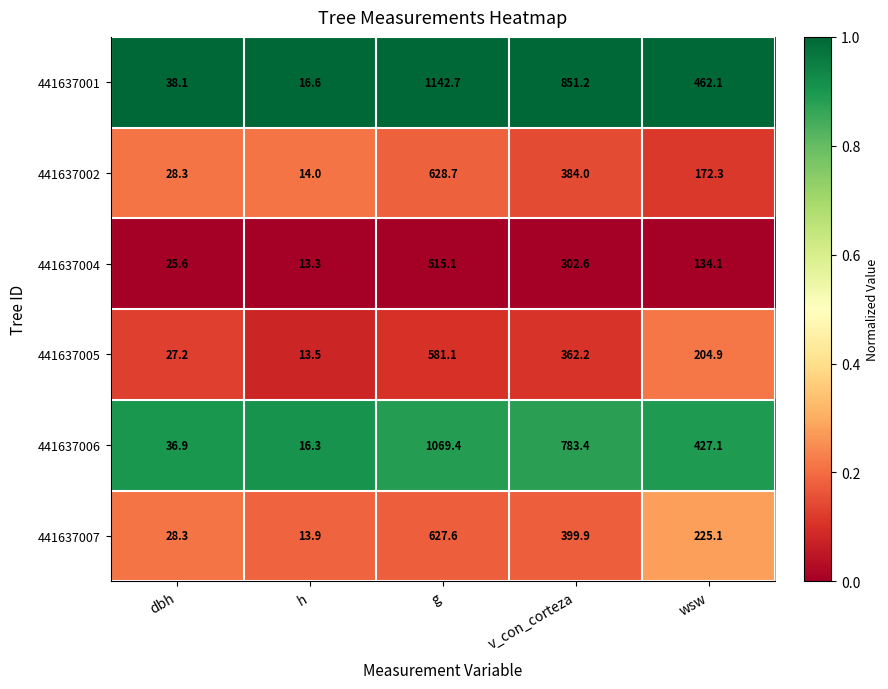

At which category does the chart reach its minimum across all series?

h